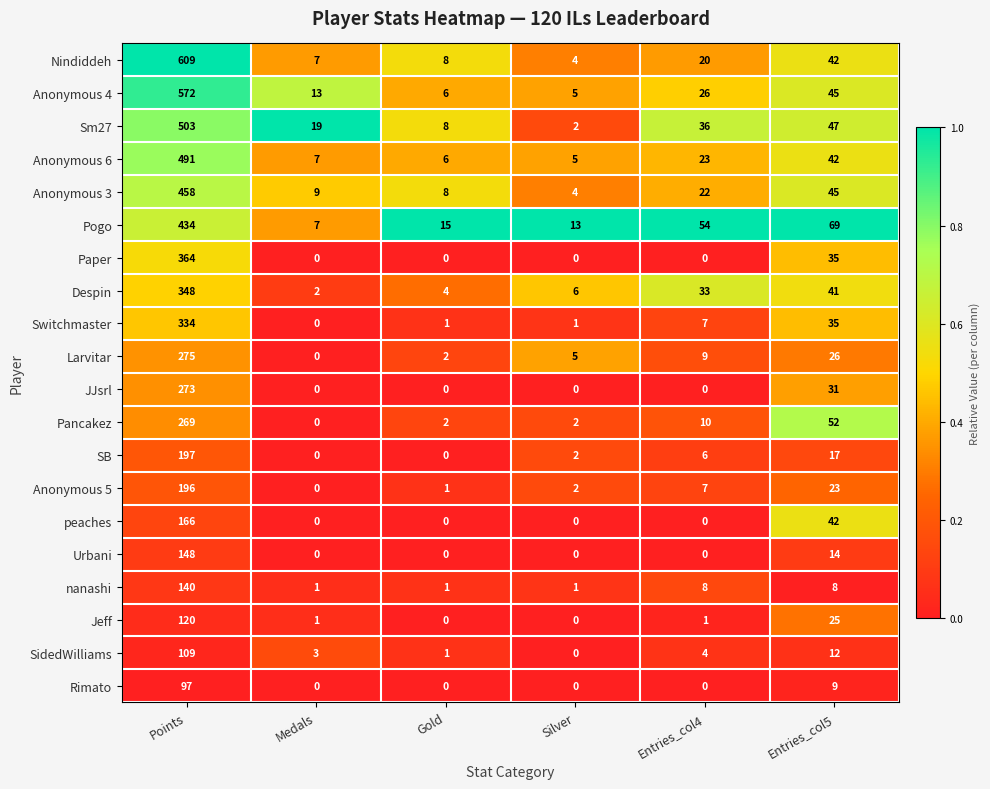

Count the number of data series in this chart.

20